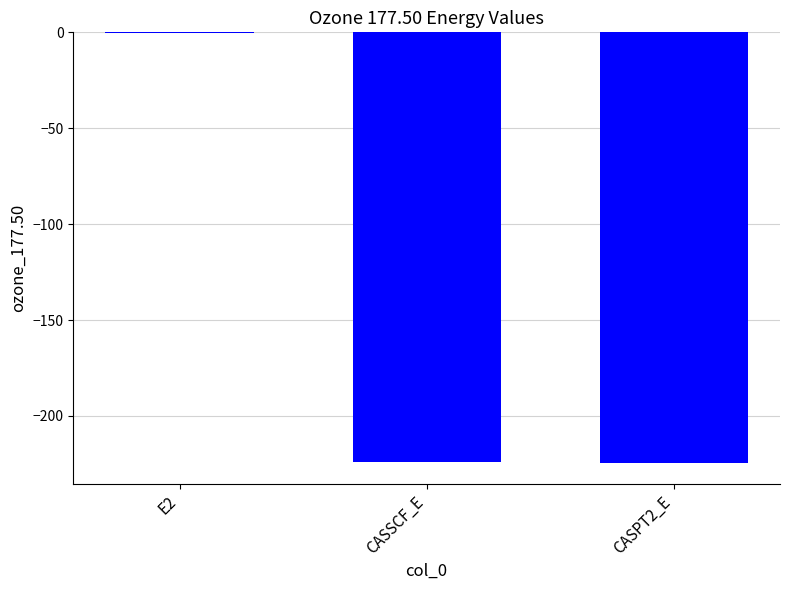

Is it true that the value at CASSCF_E is -294.4?

False